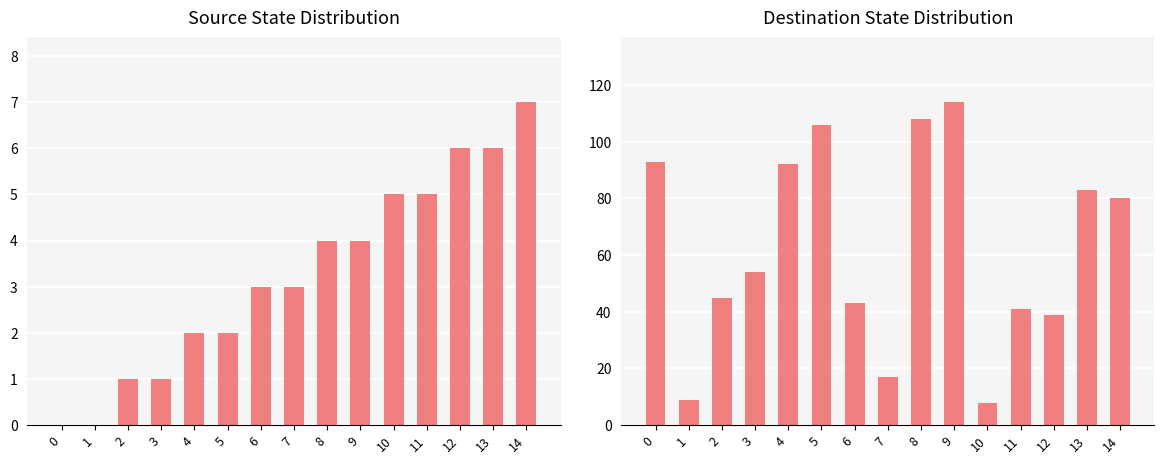

What is the average value of the destination_state series?

62